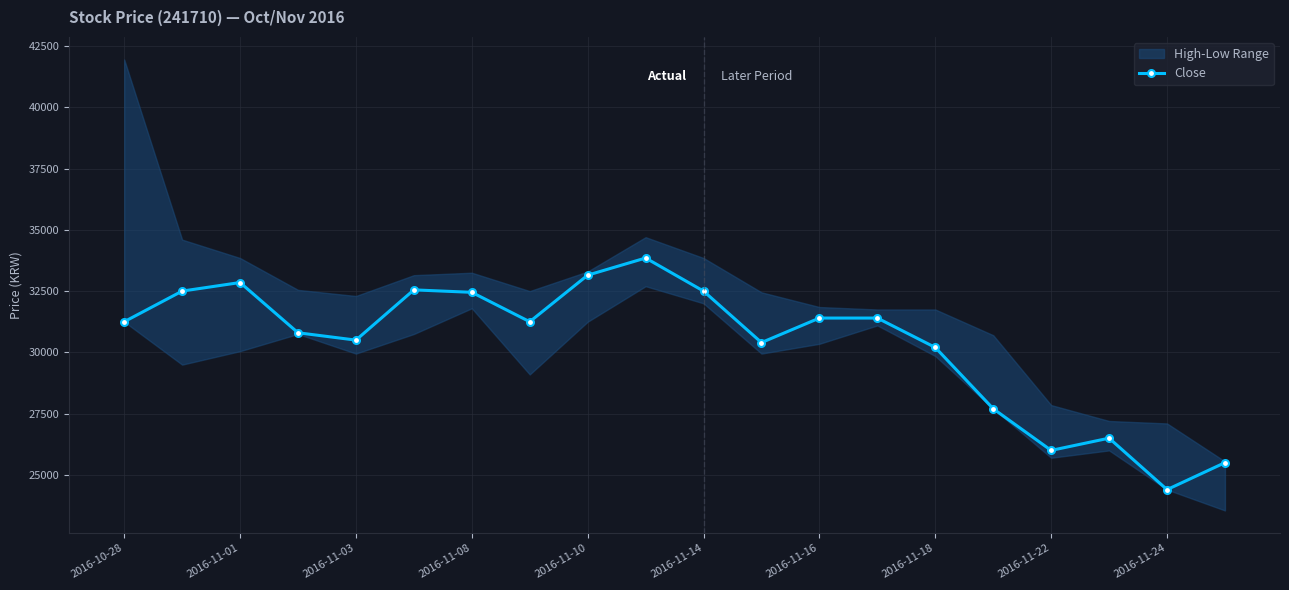

What is the lowest value of the Close series?

24400